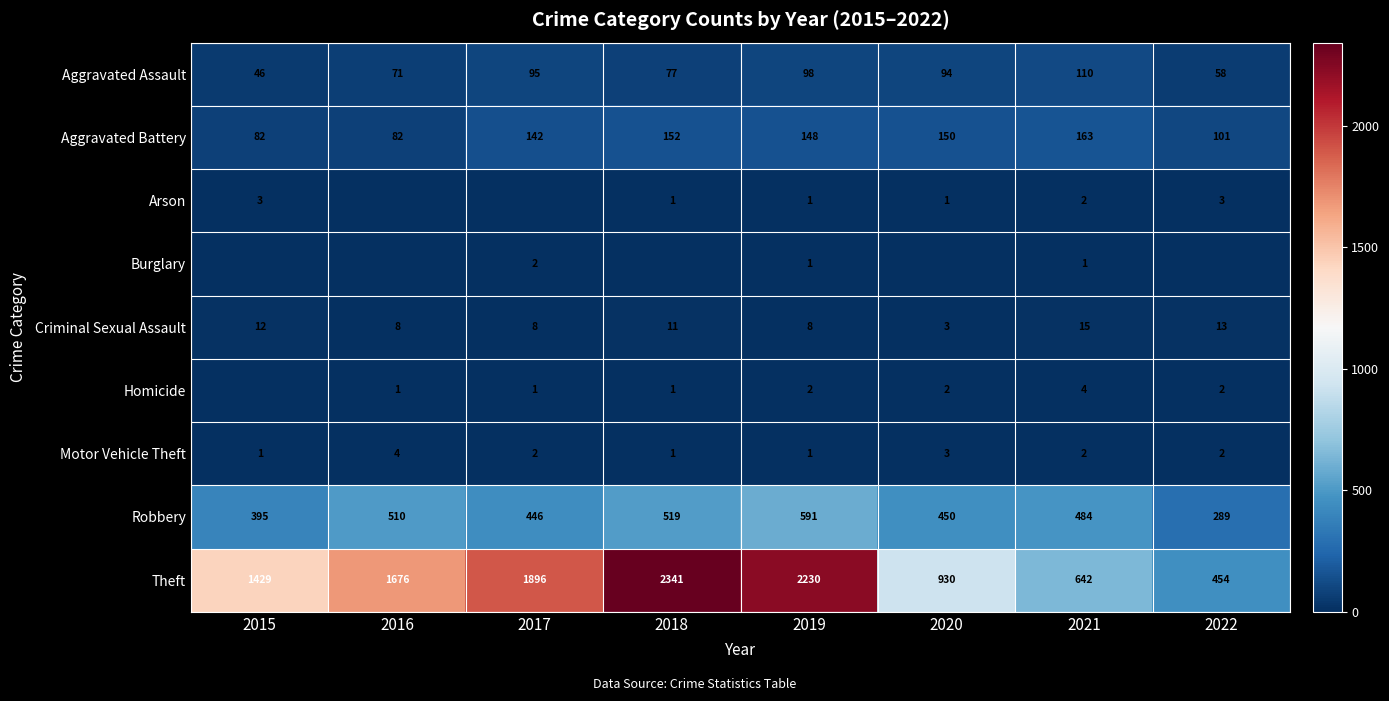

Which series has the largest range (max minus min)?

Theft